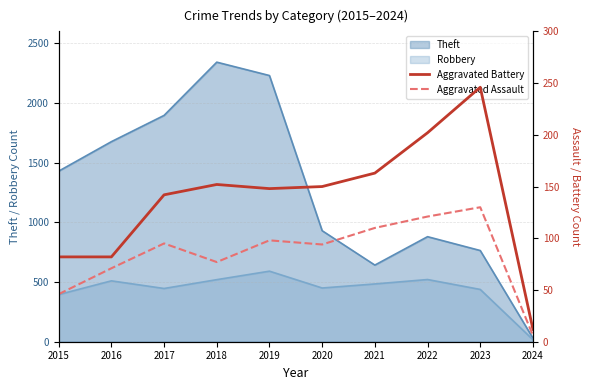

What is the value of the Aggravated Battery point at the 9th from the left?

246